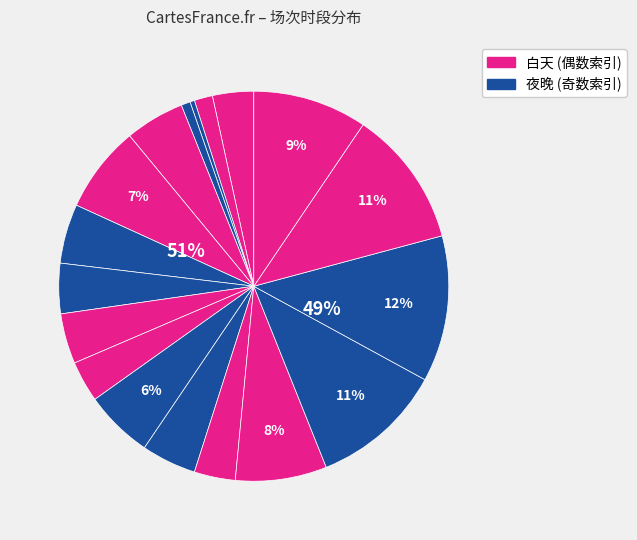

What is the change in value from 2时 to 8时?

+2